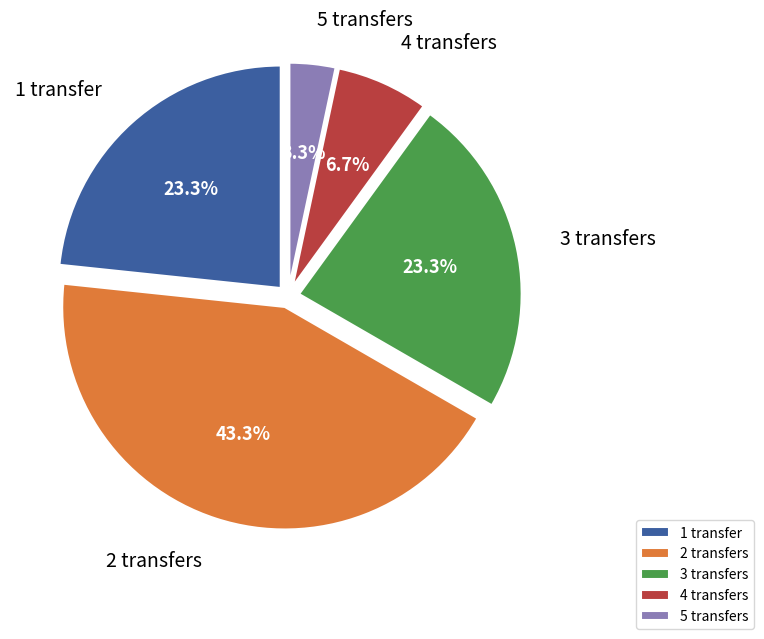

What is the ratio of the value at 4 transfers to the value at 5 transfers?

2.0